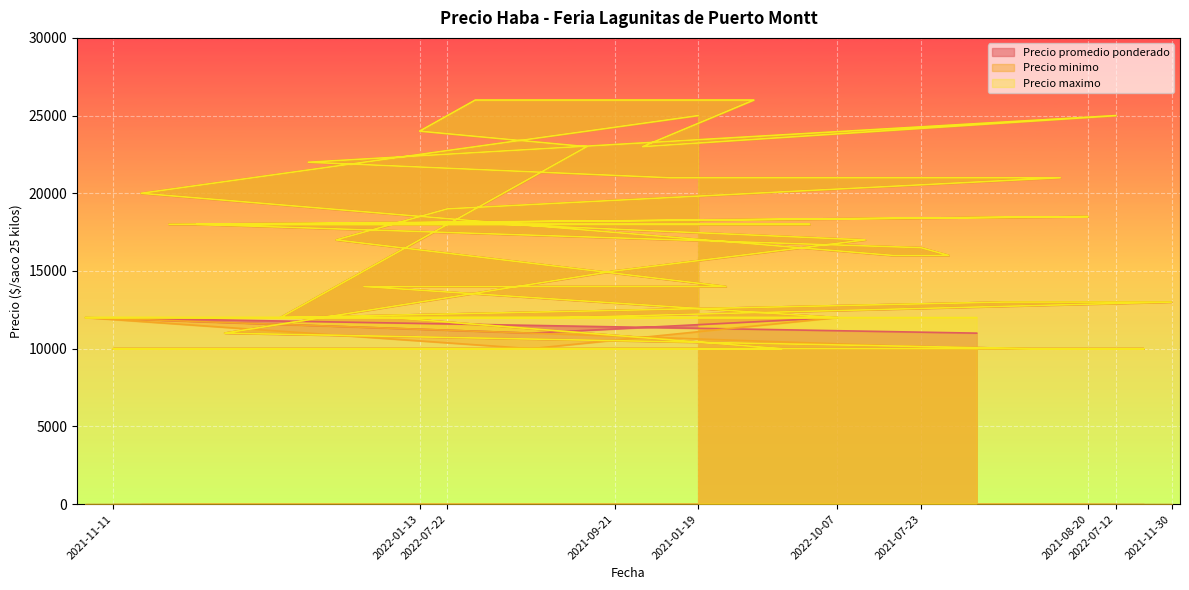

Reading left to right, what are all the values shown in this chart?

Precio promedio ponderado: 2022-10-26=12000	2021-11-11=10000	2021-06-11=20000	2021-08-24=18000	2021-07-30=18000	2021-10-14=11000	2021-08-17=18000	2021-12-14=12000	2022-07-15=22000	2022-08-09=17000	2022-10-05=14000	2021-11-23=12000	2022-01-13=24000	2022-07-22=19000	2022-02-03=26000	2021-09-03=18000	2022-10-25=11000	2021-11-24=12000	2022-01-10=23000	2021-09-21=15000	2022-06-28=23000	2022-07-19=21000	2021-01-19=25000	2022-10-04=14000	2022-03-18=26000	2021-11-15=10000	2021-08-10=18000	2022-10-07=12000	2021-09-07=17000	2021-07-13=16000	2021-07-23=16500	2021-07-15=16000	2022-11-03=11000	2021-12-02=13000	2021-11-08=10000	2022-07-20=21000	2021-08-20=18500	2022-07-12=25000	2021-11-09=10000	2021-11-30=13000
Precio minimo: 2022-10-26=12000	2021-11-11=10000	2021-06-11=20000	2021-08-24=18000	2021-07-30=18000	2021-10-14=11000	2021-08-17=18000	2021-12-14=12000	2022-07-15=22000	2022-08-09=17000	2022-10-05=14000	2021-11-23=12000	2022-01-13=24000	2022-07-22=19000	2022-02-03=26000	2021-09-03=18000	2022-10-25=10000	2021-11-24=12000	2022-01-10=23000	2021-09-21=15000	2022-06-28=23000	2022-07-19=21000	2021-01-19=25000	2022-10-04=14000	2022-03-18=26000	2021-11-15=10000	2021-08-10=18000	2022-10-07=12000	2021-09-07=17000	2021-07-13=16000	2021-07-23=16500	2021-07-15=16000	2022-11-03=10000	2021-12-02=13000	2021-11-08=10000	2022-07-20=21000	2021-08-20=18500	2022-07-12=25000	2021-11-09=10000	2021-11-30=13000
Precio maximo: 2022-10-26=12000	2021-11-11=10000	2021-06-11=20000	2021-08-24=18000	2021-07-30=18000	2021-10-14=11000	2021-08-17=18000	2021-12-14=12000	2022-07-15=22000	2022-08-09=17000	2022-10-05=14000	2021-11-23=12000	2022-01-13=24000	2022-07-22=19000	2022-02-03=26000	2021-09-03=18000	2022-10-25=12000	2021-11-24=12000	2022-01-10=23000	2021-09-21=15000	2022-06-28=23000	2022-07-19=21000	2021-01-19=25000	2022-10-04=14000	2022-03-18=26000	2021-11-15=10000	2021-08-10=18000	2022-10-07=12000	2021-09-07=17000	2021-07-13=16000	2021-07-23=16500	2021-07-15=16000	2022-11-03=12000	2021-12-02=13000	2021-11-08=10000	2022-07-20=21000	2021-08-20=18500	2022-07-12=25000	2021-11-09=10000	2021-11-30=13000